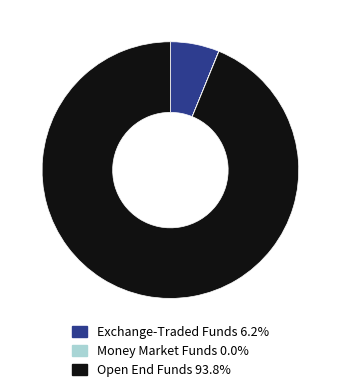

Does any single category account for the majority?

Yes